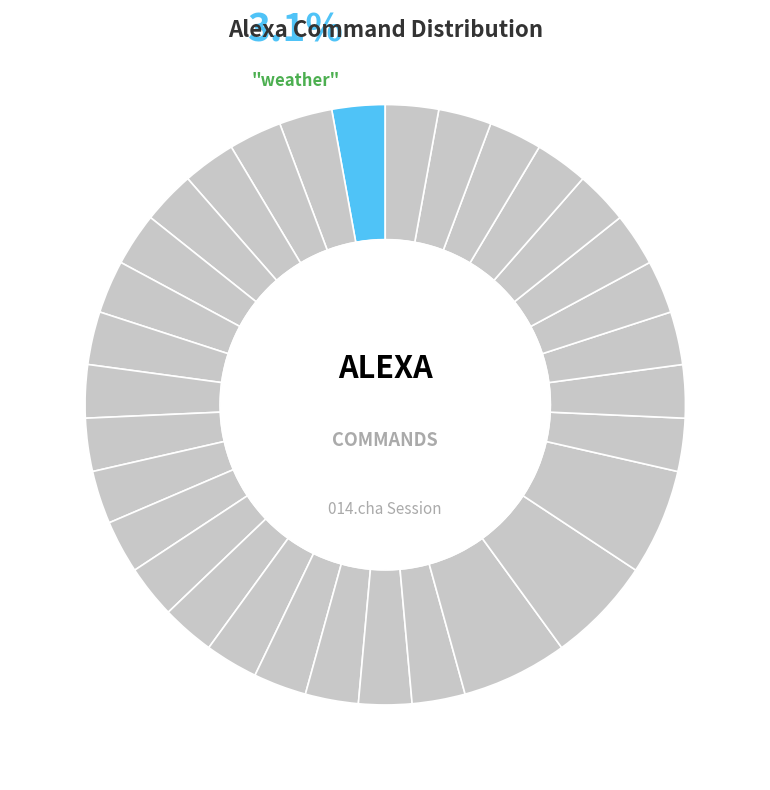

What portion of the pie excludes bedroom light off?

97.1%